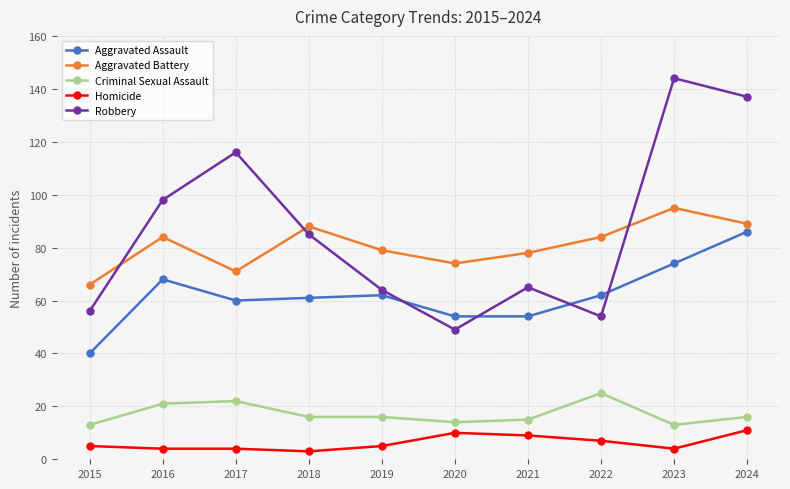

At which label does Robbery first exceed 85?

2016